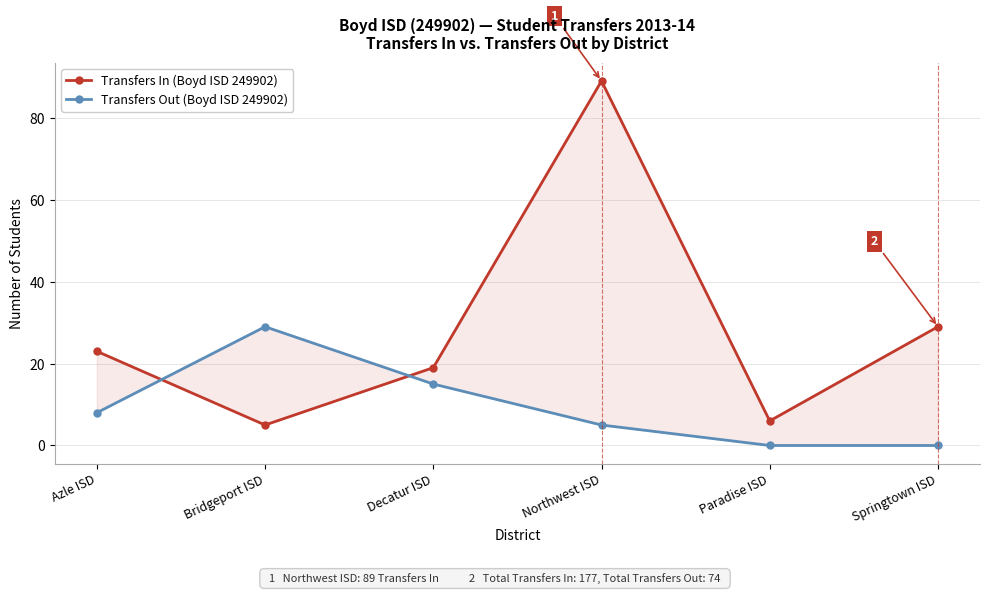

The Transfers In series shows 19 at Decatur ISD. True or false?

True